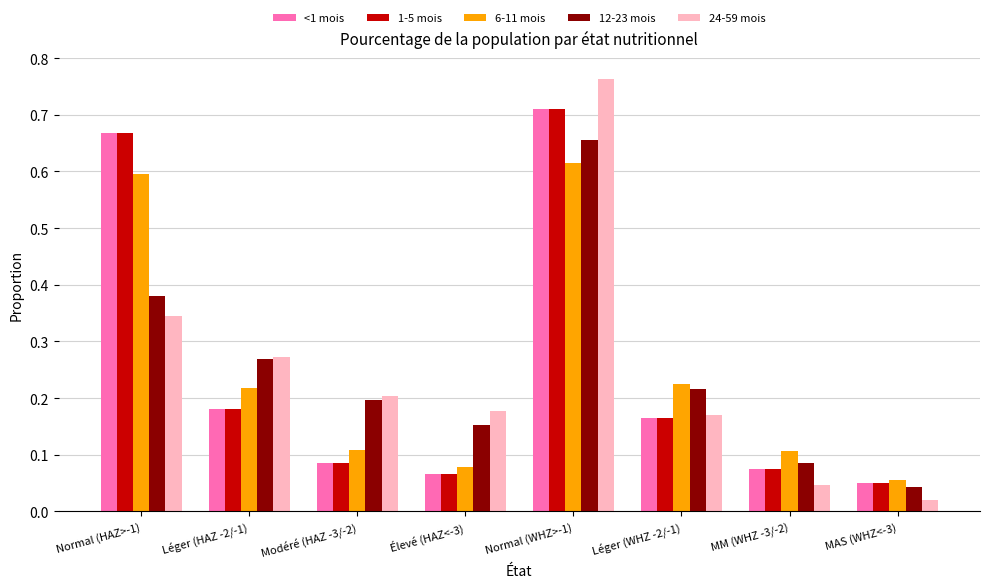

List the labels in order of <1 mois value, smallest first.

MAS (WHZ<-3), Élevé (HAZ<-3), MM (WHZ -3/-2), Modéré (HAZ -3/-2), Léger (WHZ -2/-1), Léger (HAZ -2/-1), Normal (HAZ>-1), Normal (WHZ>-1)